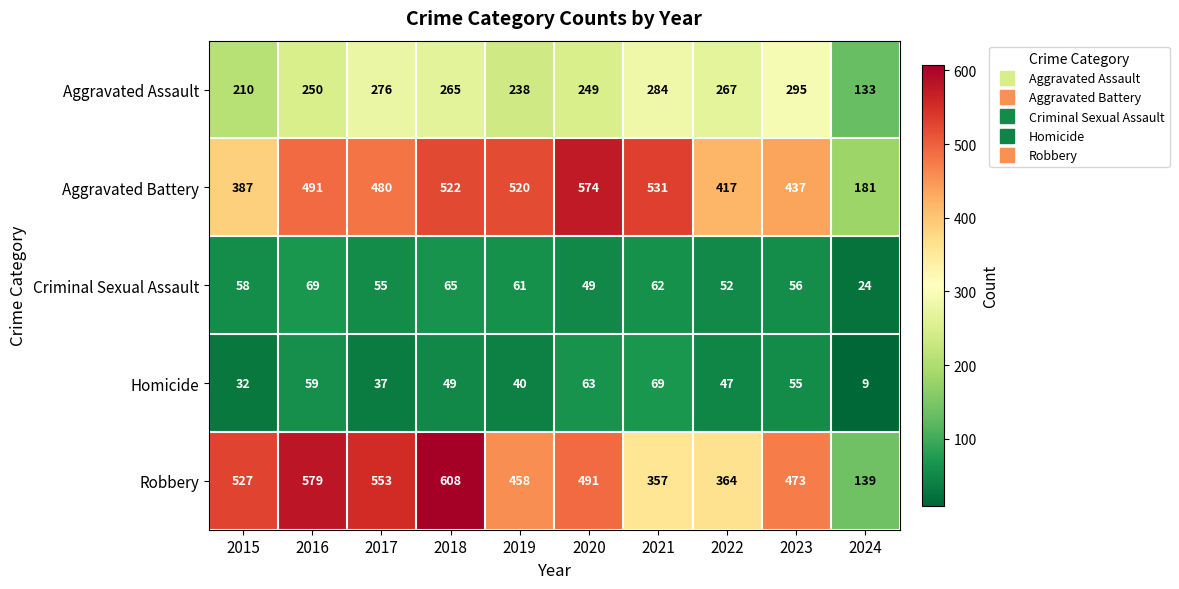

Which series has the largest range (max minus min)?

Robbery